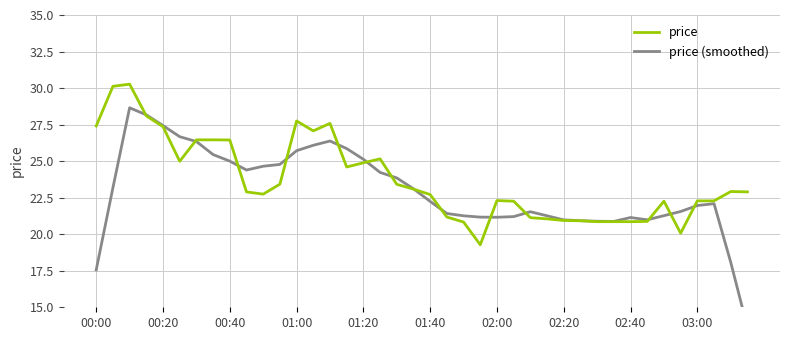

Between 14 and 11, which is larger?

14